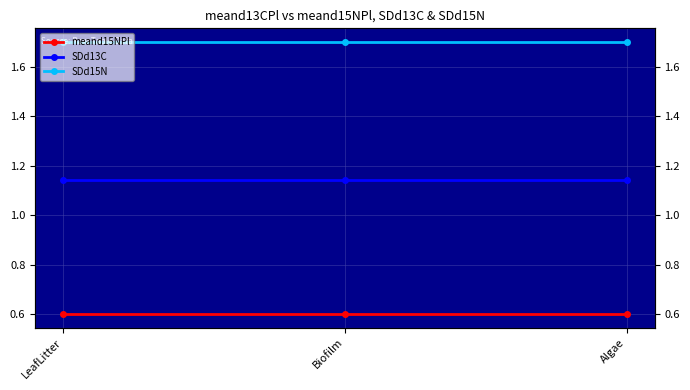

Reading left to right, transcribe all the data shown in this chart.

meand15NPl: 0.6	0.6	0.6
SDd13C: 1.1	1.1	1.1
SDd15N: 1.7	1.7	1.7